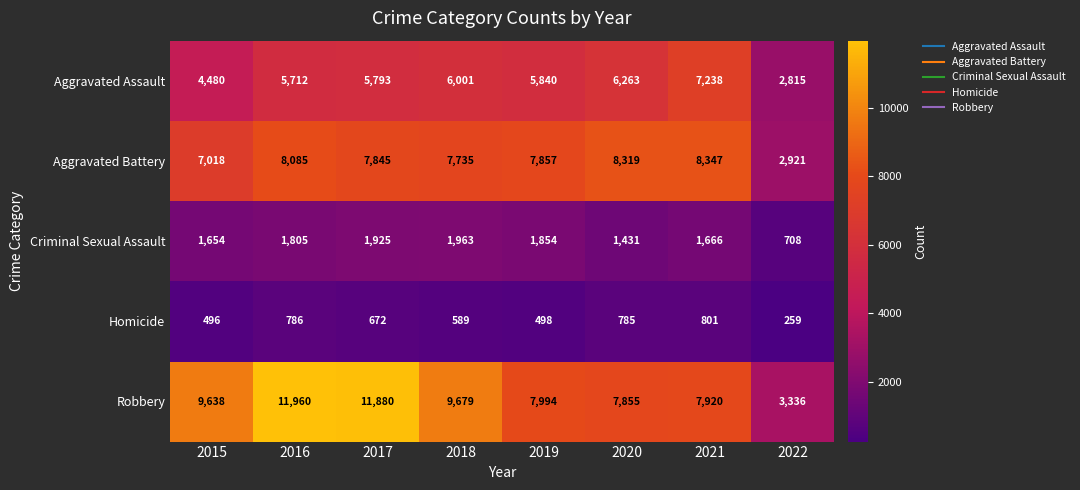

What is the average value of the Aggravated Assault series?

5518